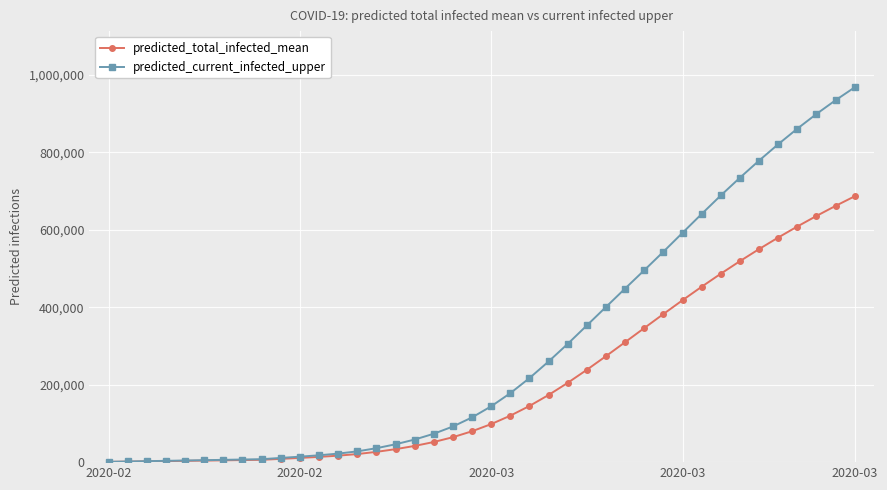

What is the maximum value shown in the chart?

967860